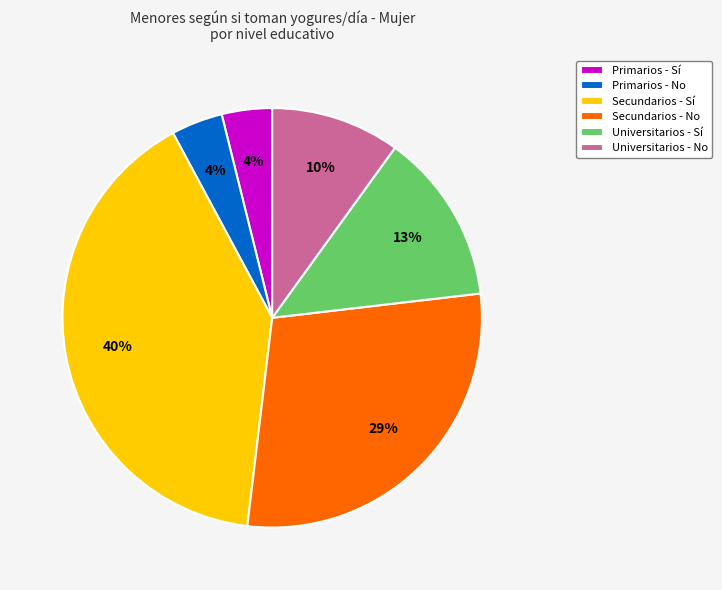

Is there any slice that represents more than half of the pie?

No